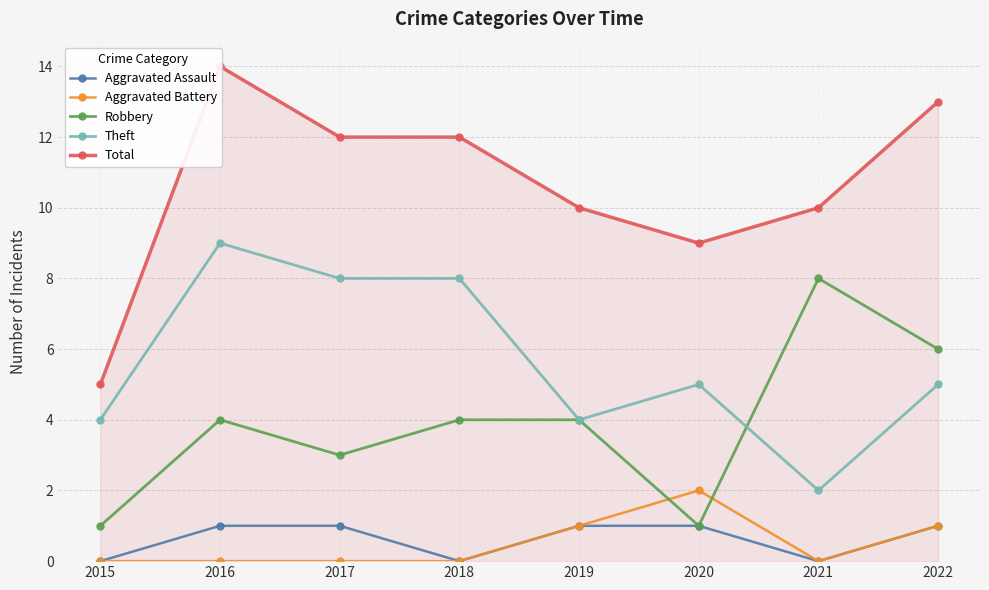

What is the value of the Total point at the 2nd from the left?

14